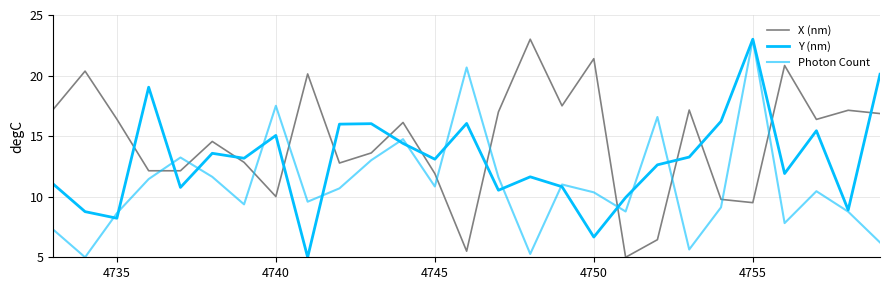

Rank the series by their maximum value, from highest to lowest.

X (nm), Y (nm), Photon Count